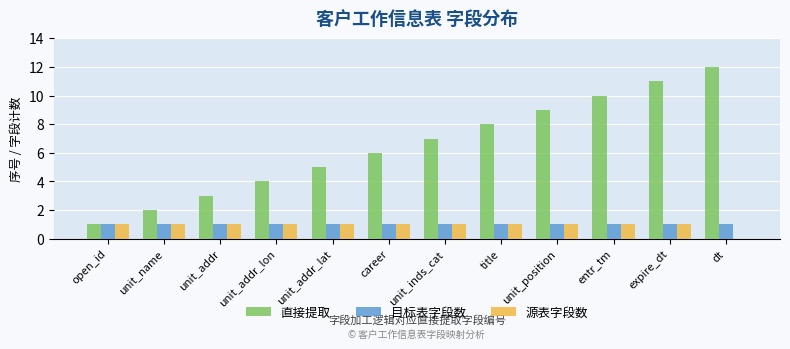

Does the chart contain stacked bars?

No